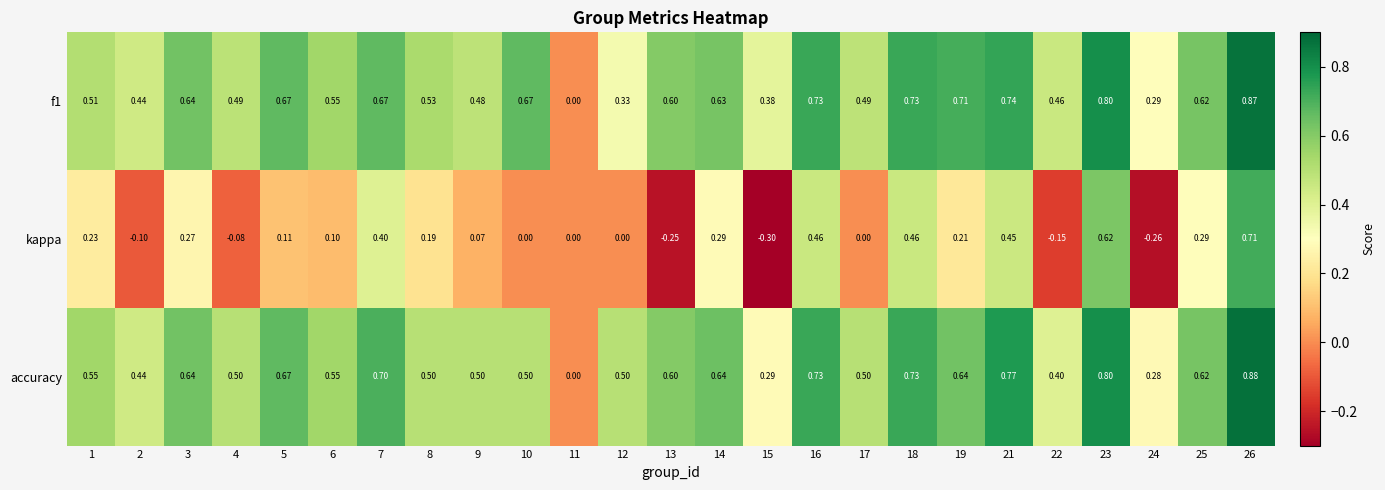

Between 8 and 18, which series saw the biggest shift?

kappa